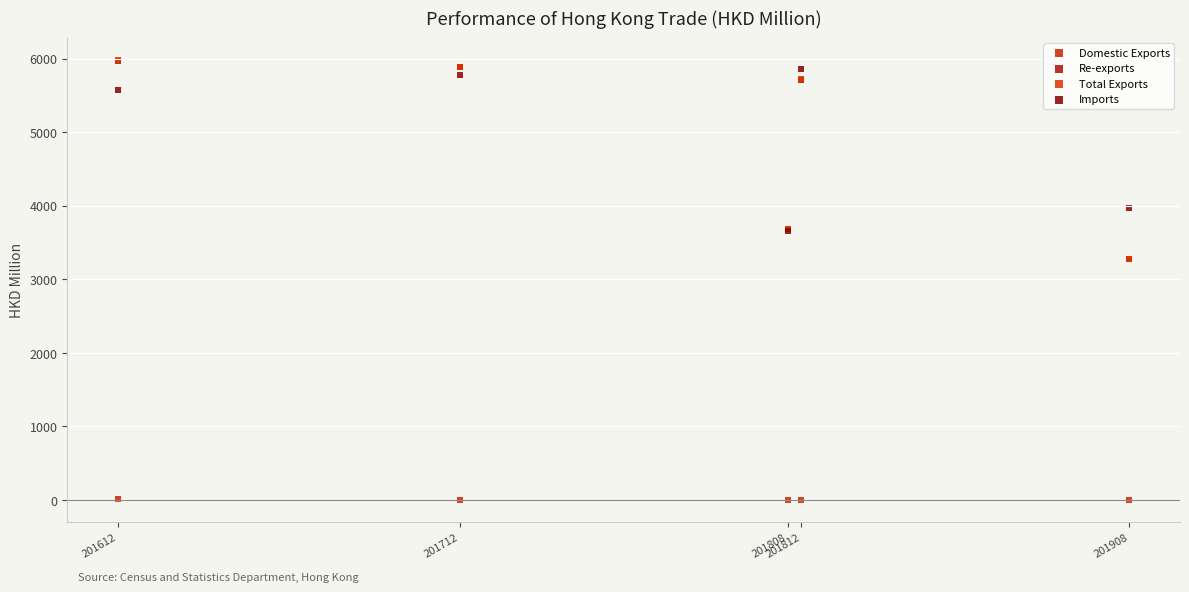

Which series reaches the minimum Y coordinate?

Domestic Exports